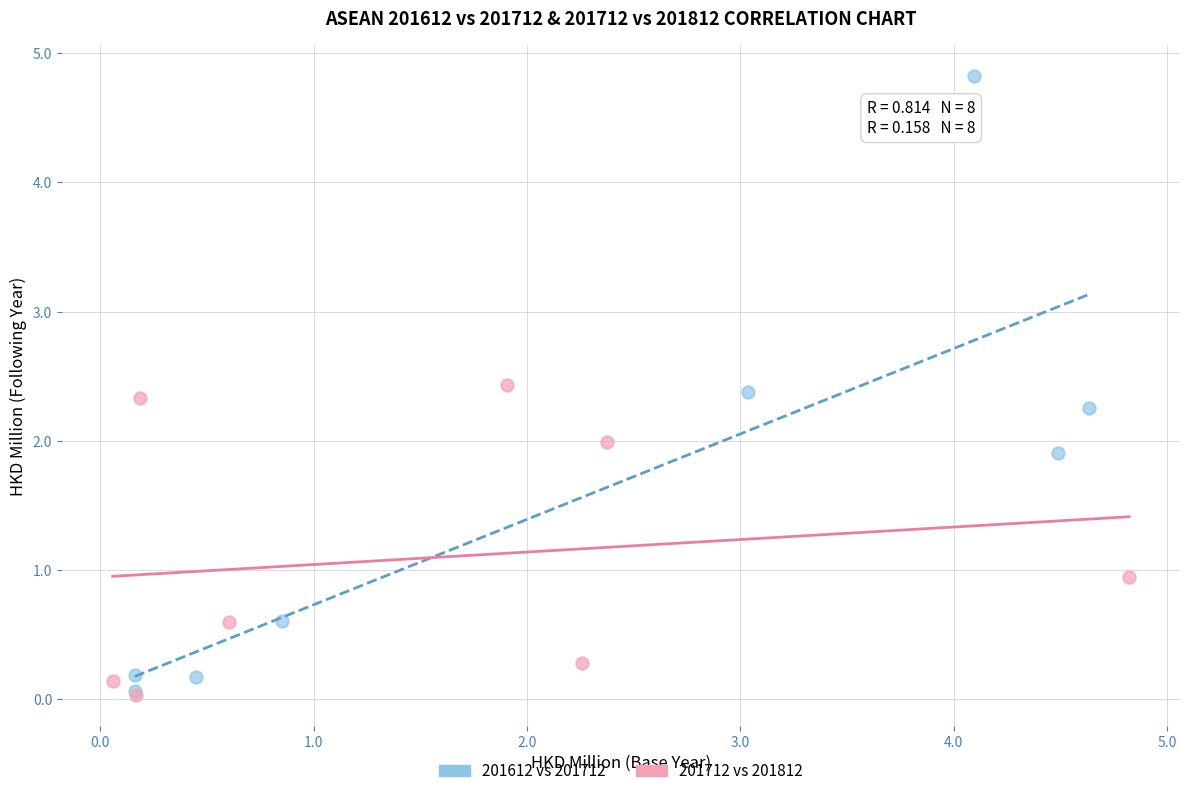

Which series reaches the maximum Y coordinate?

201612 vs 201712